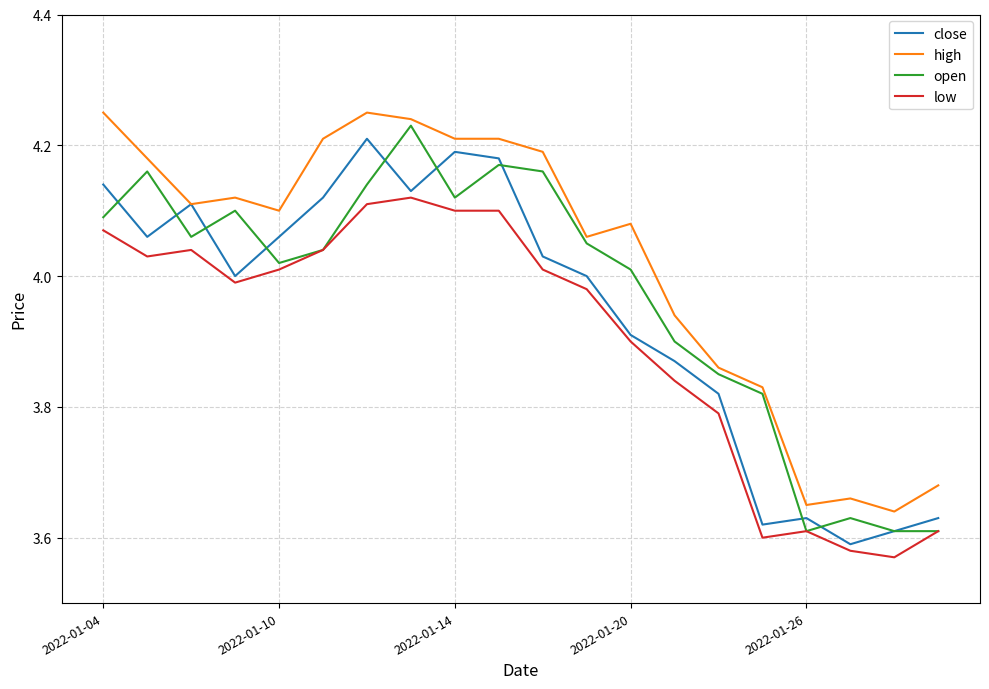

True or false: low and high intersect in this chart.

False